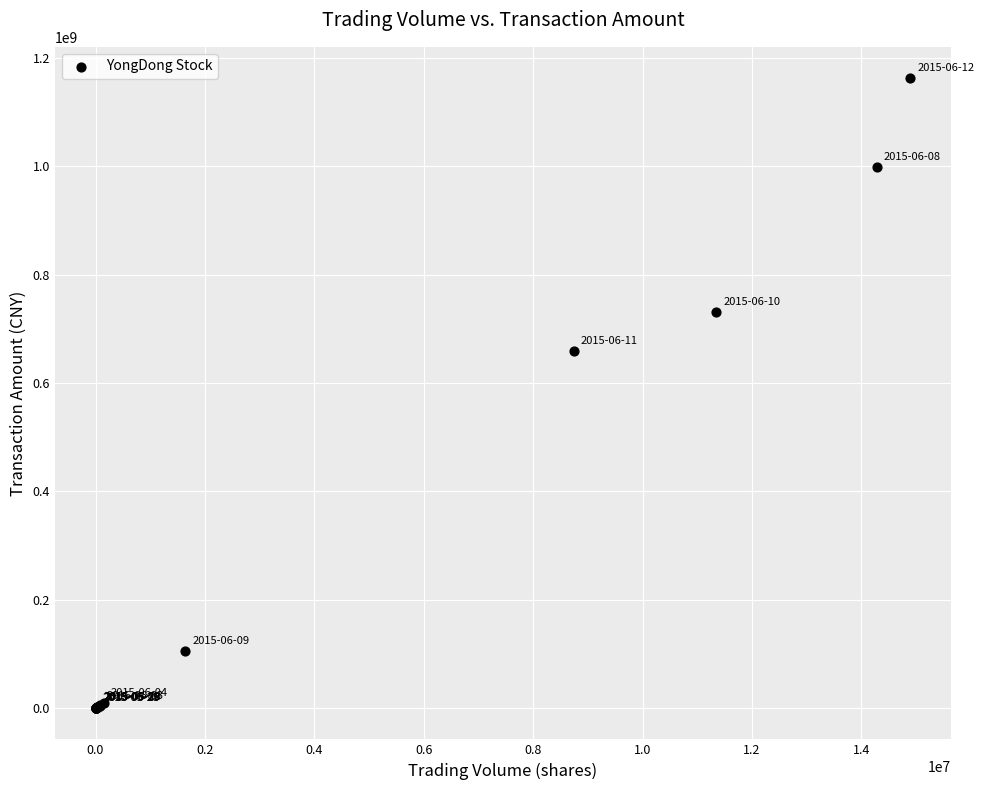

What Y value in the scatter plot is closest to 581163183?

658413217.5